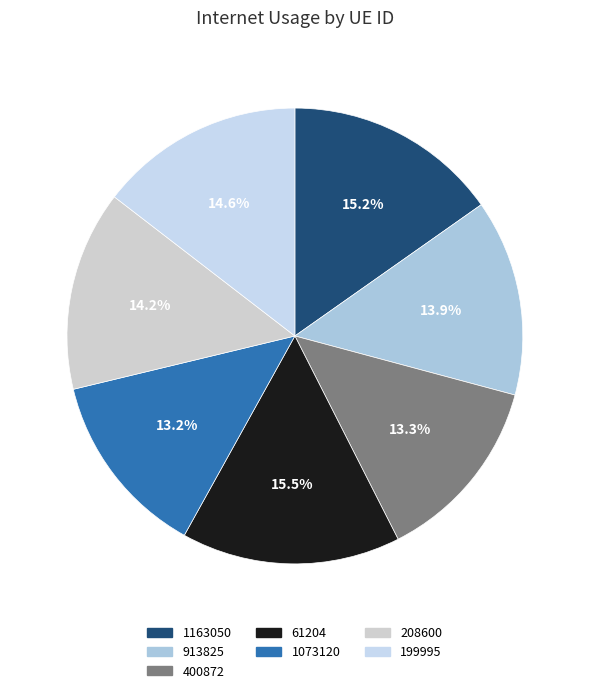

Combined, do 400872 and 1163050 account for over 50%?

No